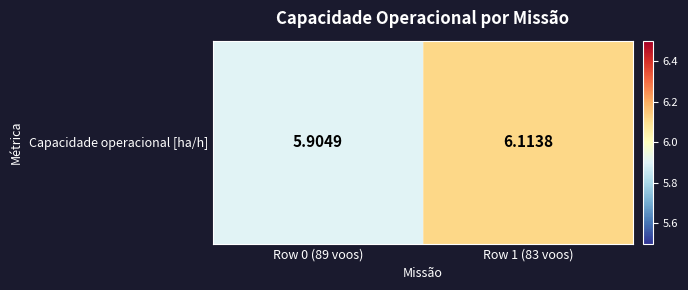

Which category has the lowest value across all series?

Row 0 (89 voos)